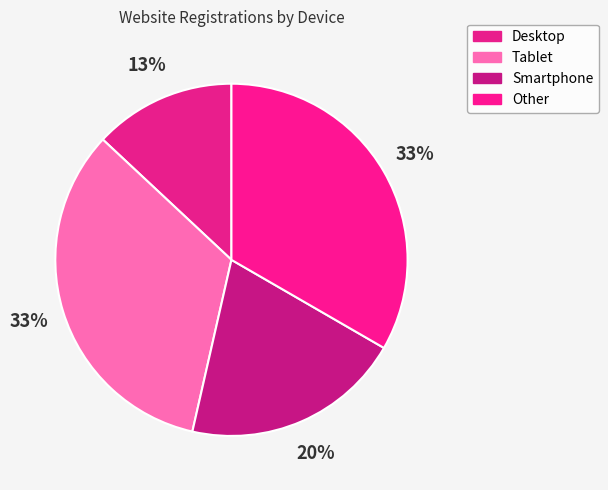

Is it true that Other is 46% of the pie?

False